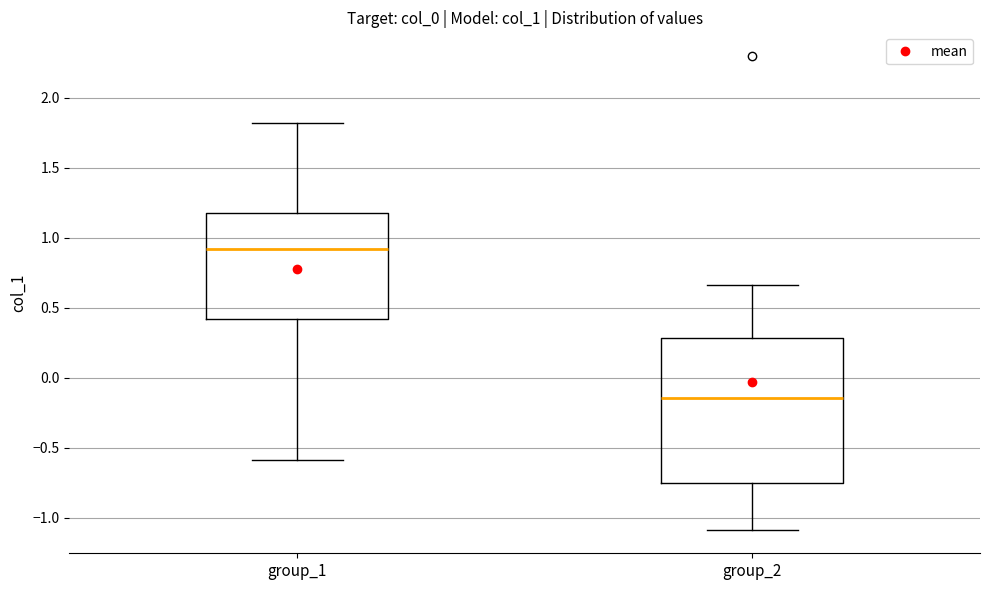

Comparing the boxes themselves (not the whiskers), which one is the tallest?

group_2